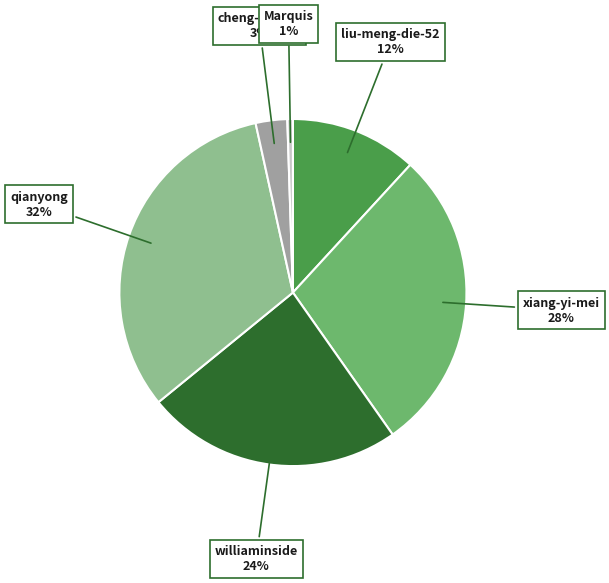

To the nearest percent, what is the average slice percentage?

17%